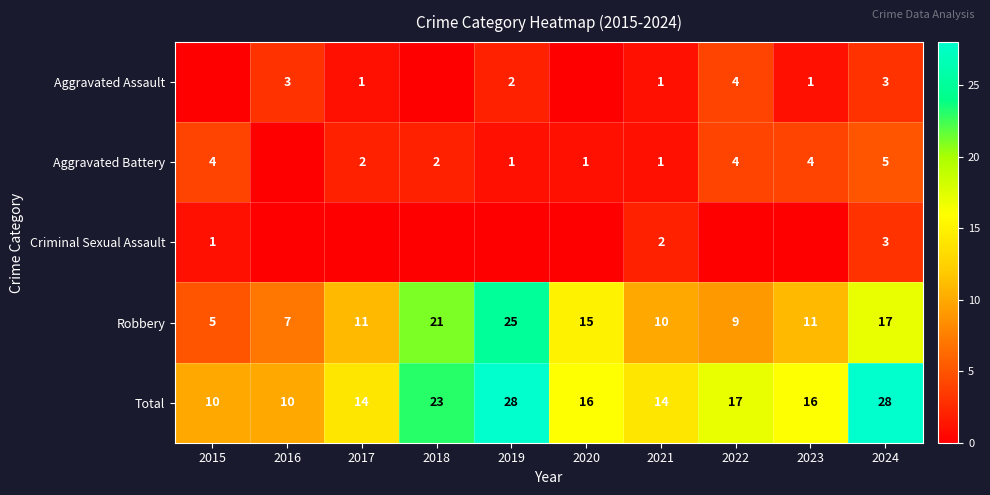

At which label does Robbery reach its minimum?

2015